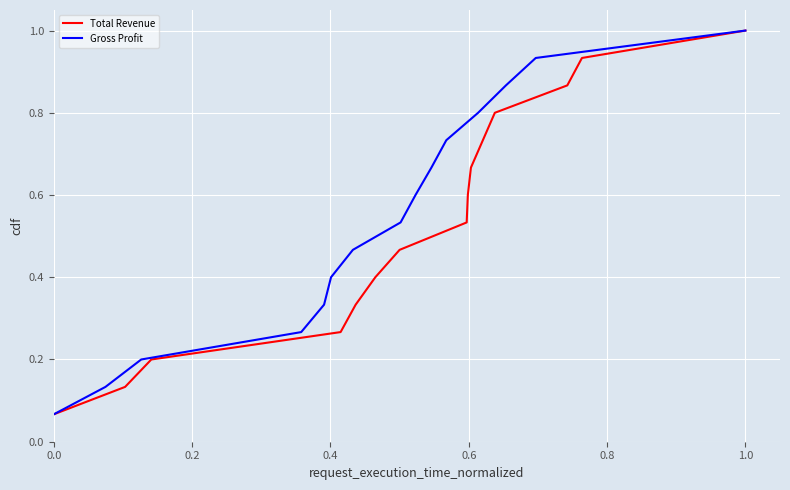

True or false: Total Revenue has a value of 1.0 at 1.0.

True